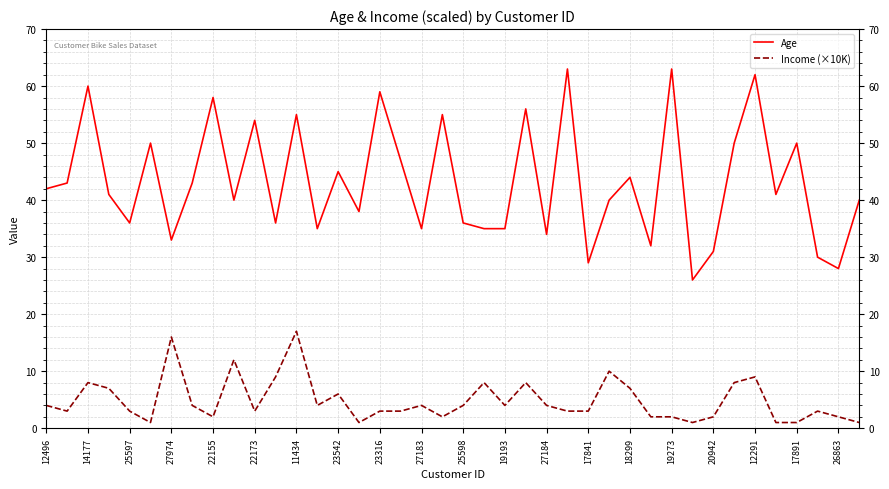

True or false: Age and Income (×10K) intersect in this chart.

False